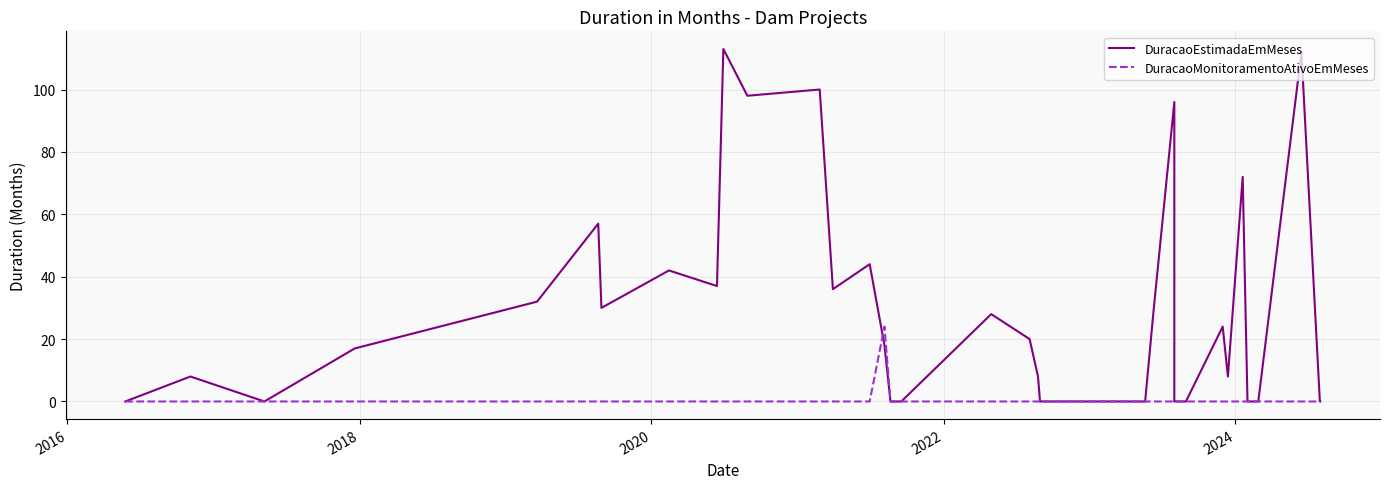

What is the difference between the second highest and second lowest values in the DuracaoEstimadaEmMeses series?

112